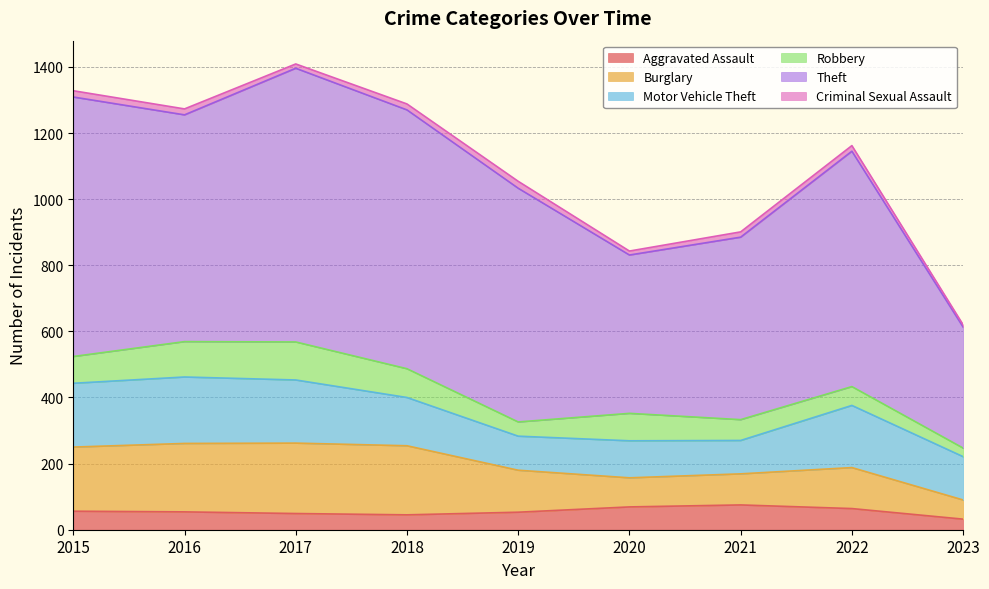

Reading right to left, what are all the values shown in this chart?

Aggravated Assault: 32	64	75	69	53	45	49	54	56
Burglary: 58	124	94	88	127	209	213	207	194
Motor Vehicle Theft: 131	188	101	112	103	146	191	201	193
Robbery: 26	57	63	83	43	87	115	107	81
Theft: 366	712	552	479	707	783	828	686	785
Criminal Sexual Assault: 7	17	16	12	21	18	13	18	19